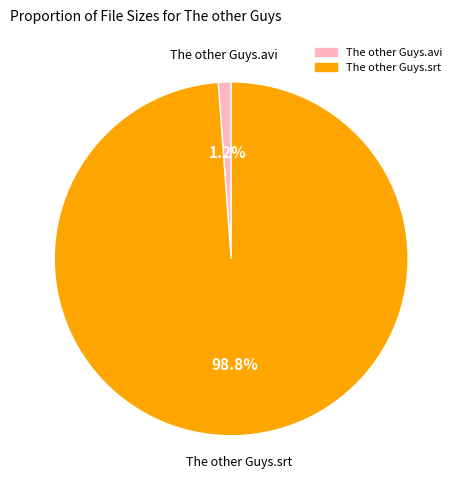

What is the total percentage of The other Guys.avi and The other Guys.srt?

100.0%